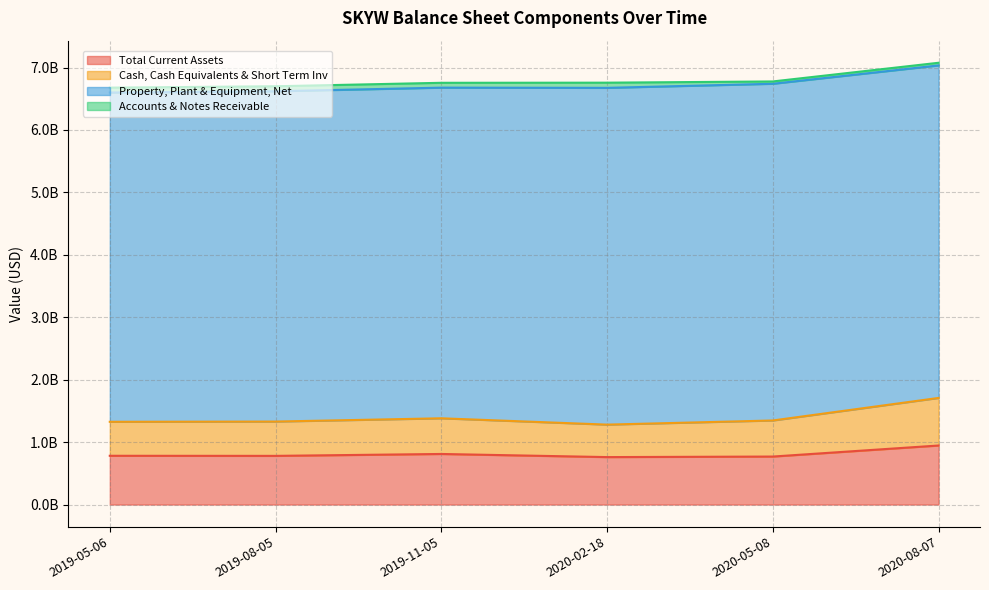

Is it true that Cash, Cash Equivalents & Short Term Inv equals 1707919000 at 2020-08-07?

True